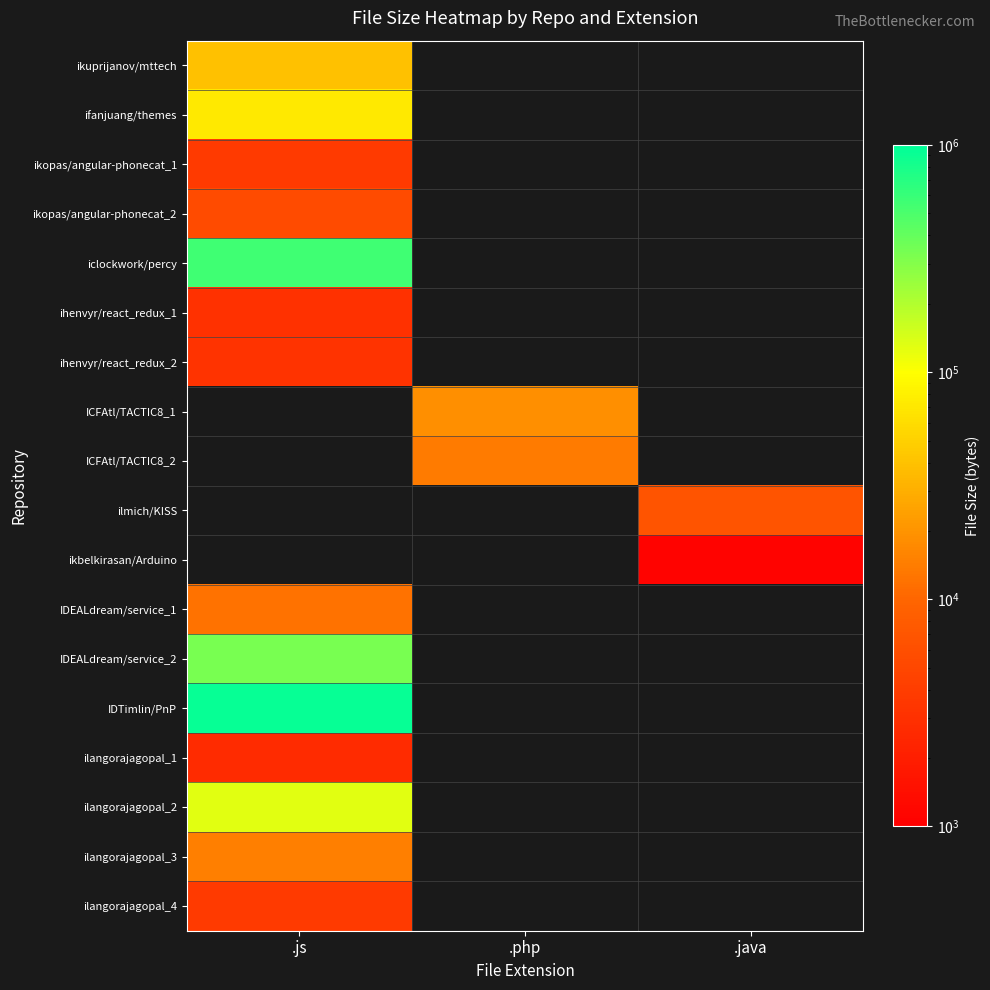

True or false: ihenvyr/react_redux_1 has a value of 3057.0 at .js.

True